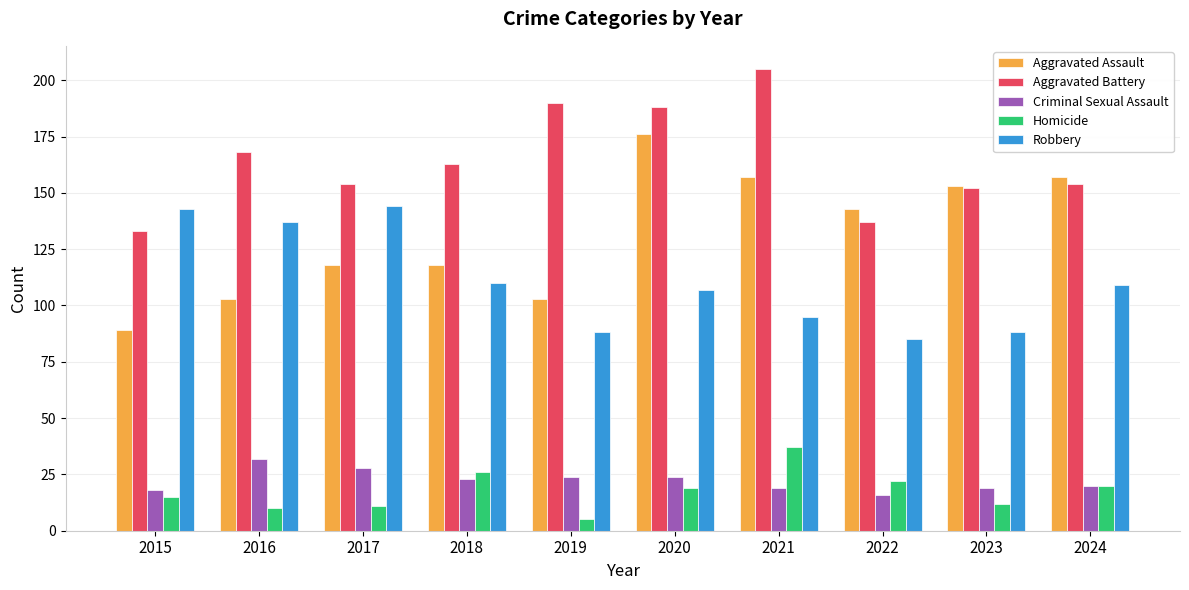

Which series has the largest range (max minus min)?

Aggravated Assault